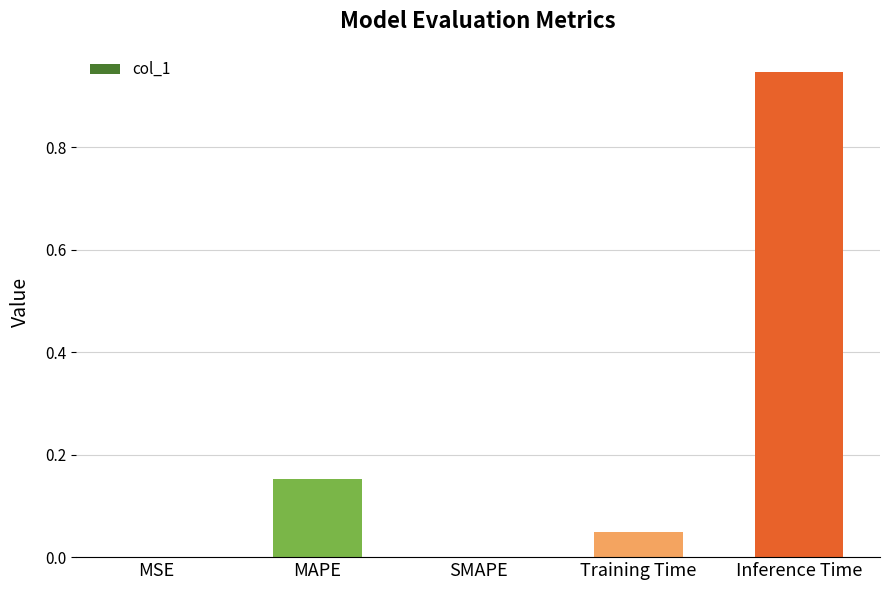

True or false: the data shows 0.6 at SMAPE.

False